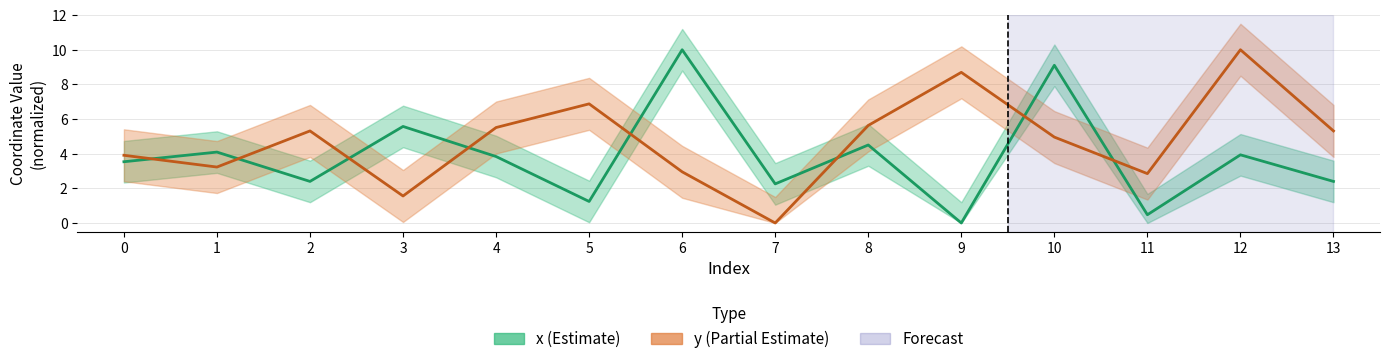

What is the difference between the highest and lowest values at 0?

0.4